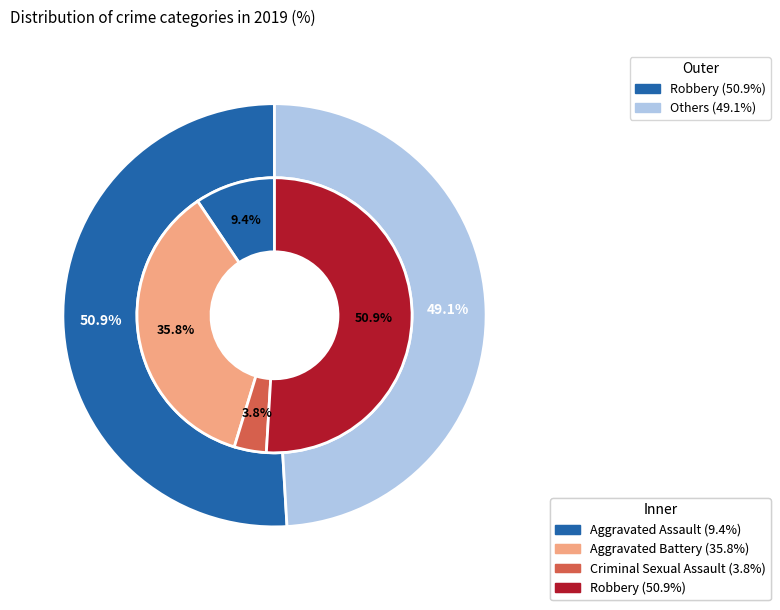

What percentage is the Aggravated Assault slice, to the nearest percent?

9%